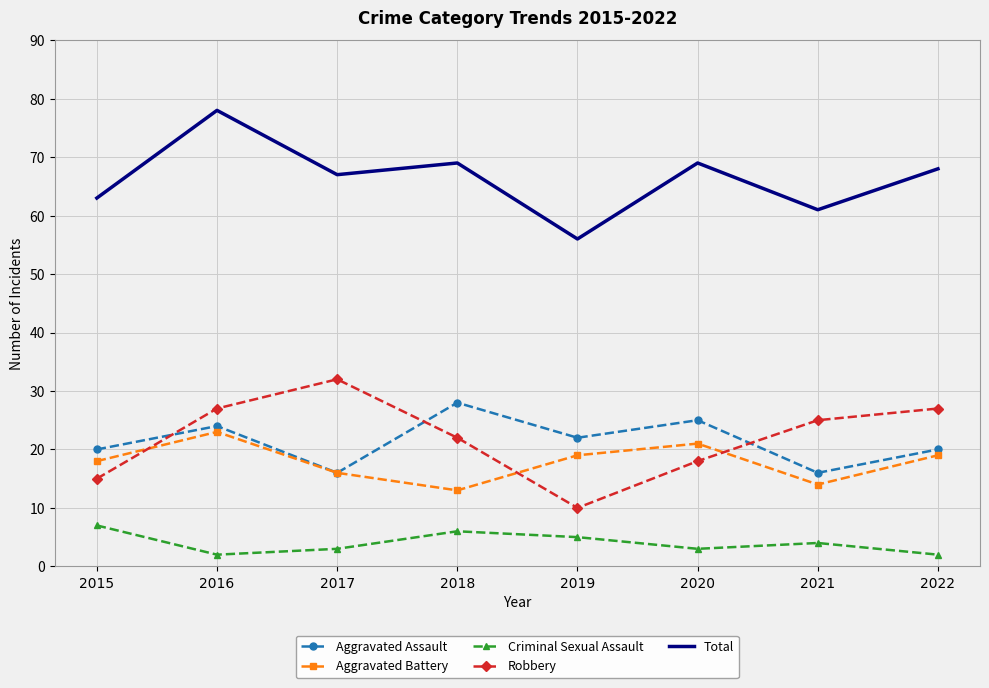

Where is Criminal Sexual Assault nearest to the value 4?

2021